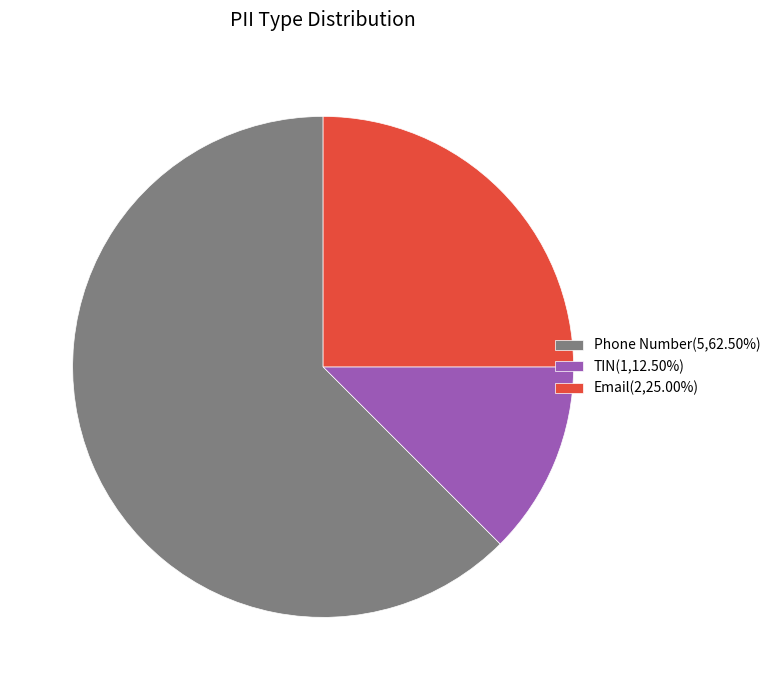

What is the smallest slice in the pie chart?

TIN